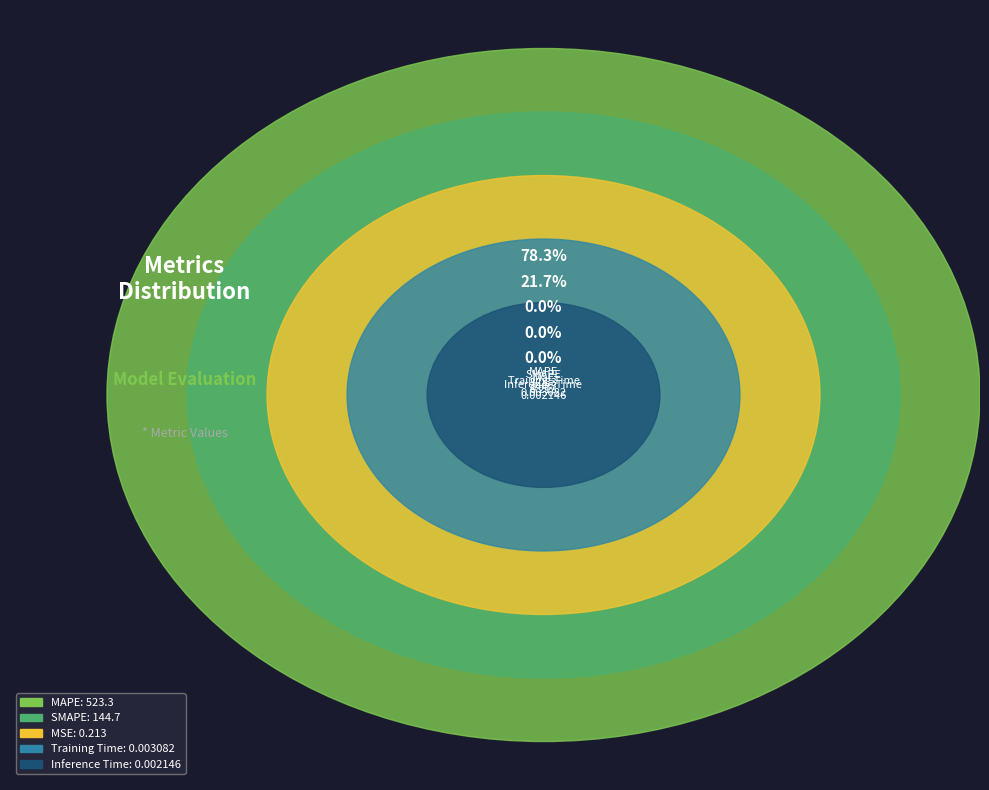

What portion of the pie excludes Inference Time?

100.0%